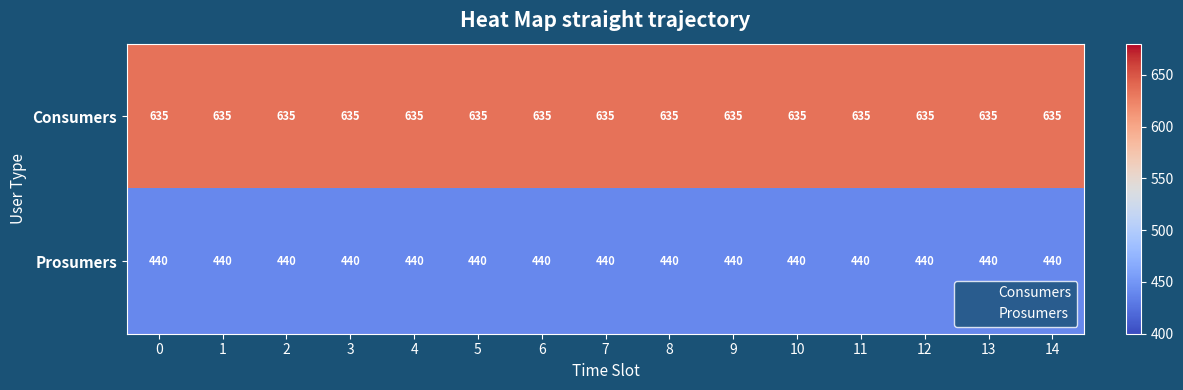

List the series in order of their overall mean, highest first.

Consumers, Prosumers